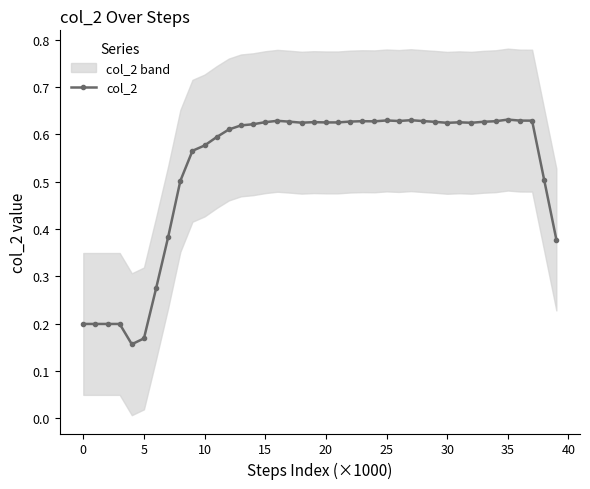

How many categories are shown in the chart?

40